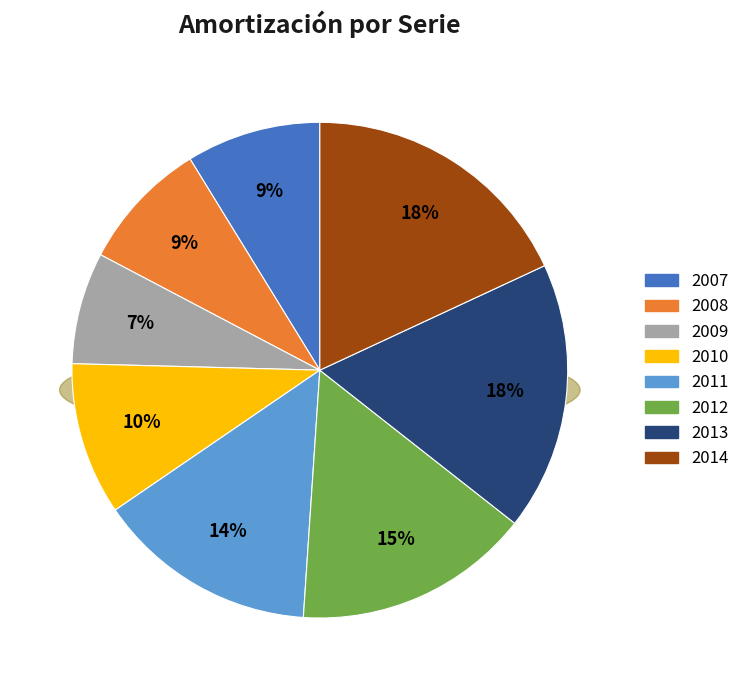

Which slice is the largest?

2014